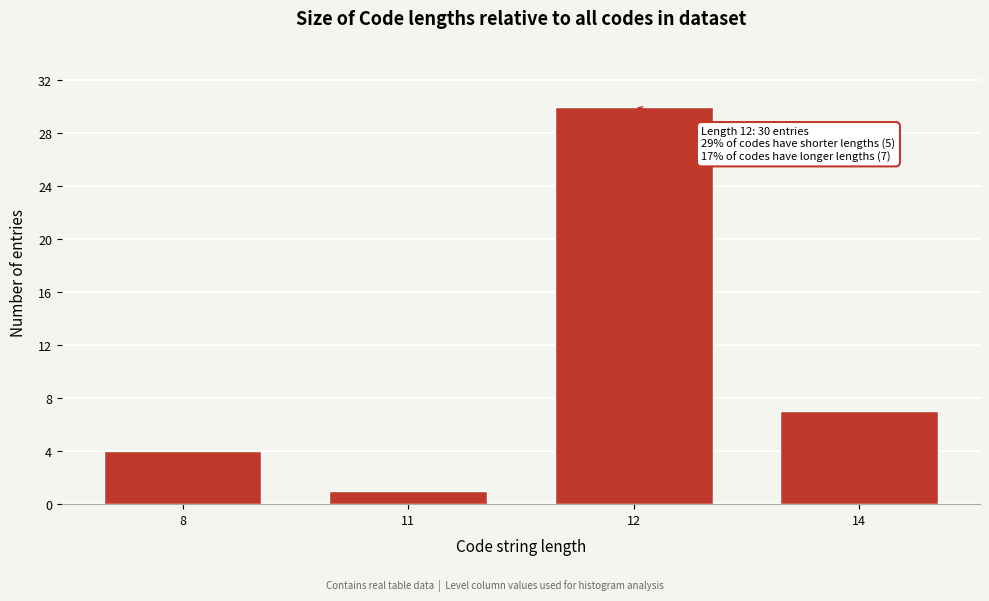

Reading right to left, transcribe all the data shown in this chart.

7	30	1	4